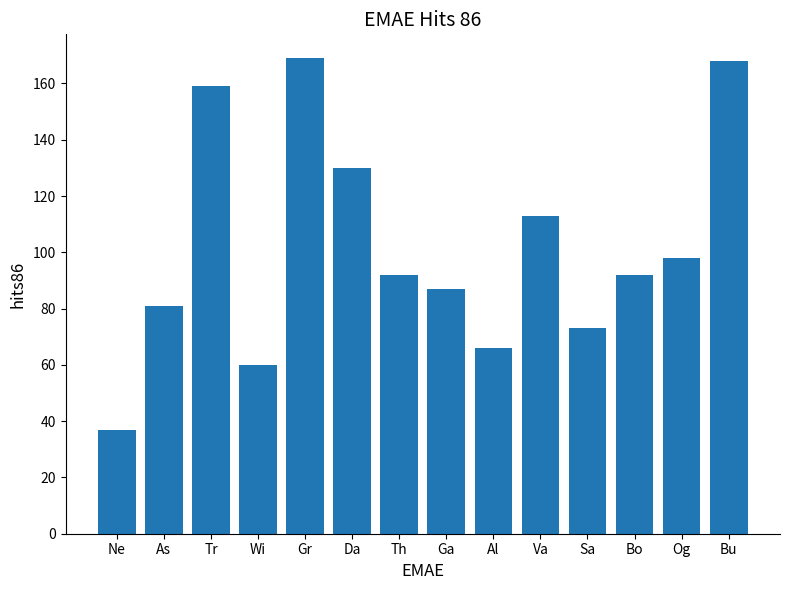

What is the sum of all values?

1425